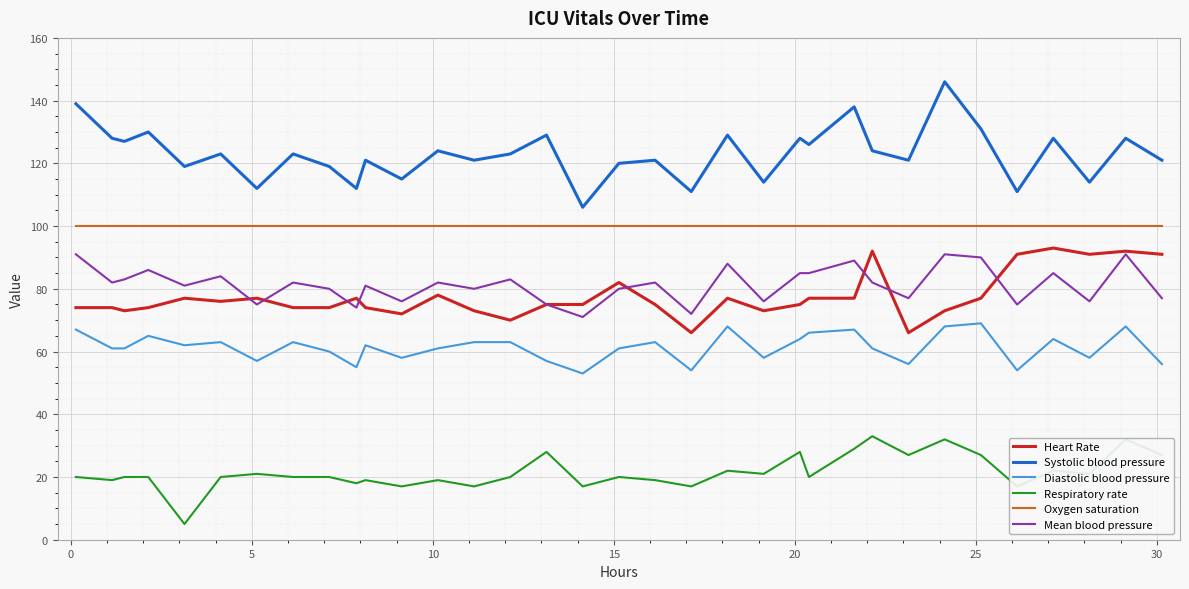

True or false: Heart Rate and Systolic blood pressure intersect in this chart.

False